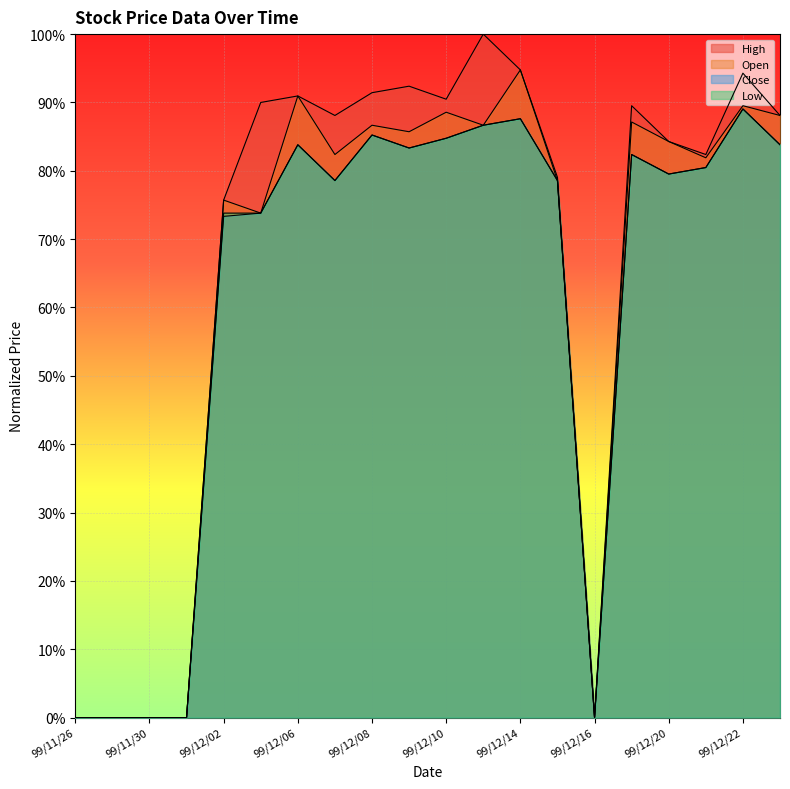

How many lines are shown in the chart?

4